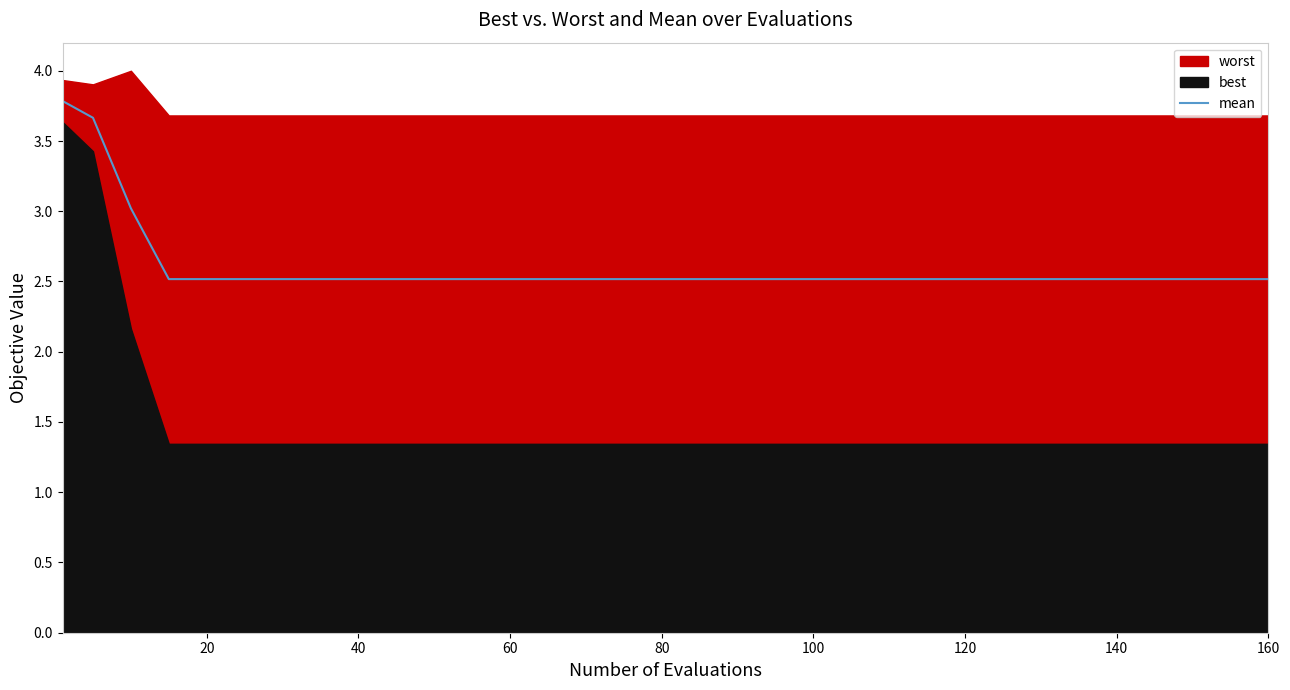

What is the minimum value for mean?

2.5